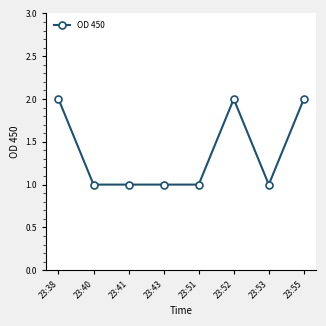

What is the change in value from 23:38 to 23:53?

-1